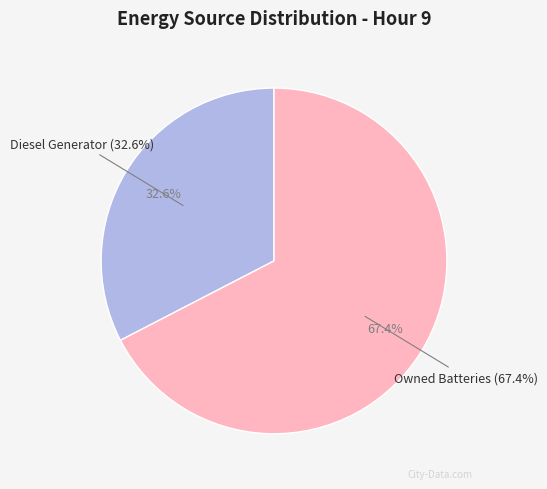

What percentage do Owned PV and Owned Batteries together represent?

67.4%